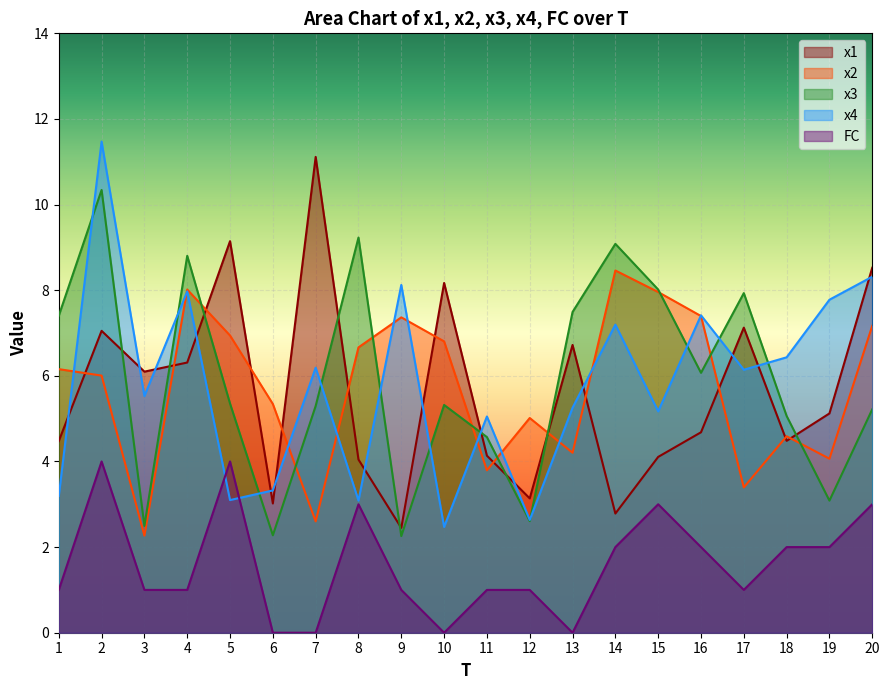

What is the value of the x1 point at the 20th from the left?

8.5